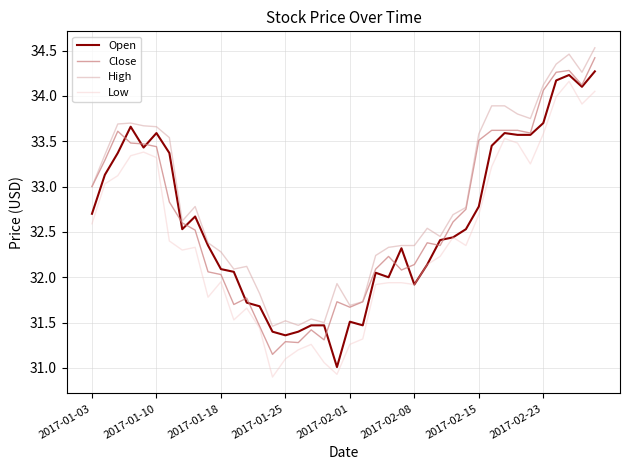

True or false: High and Low cross at least once.

False